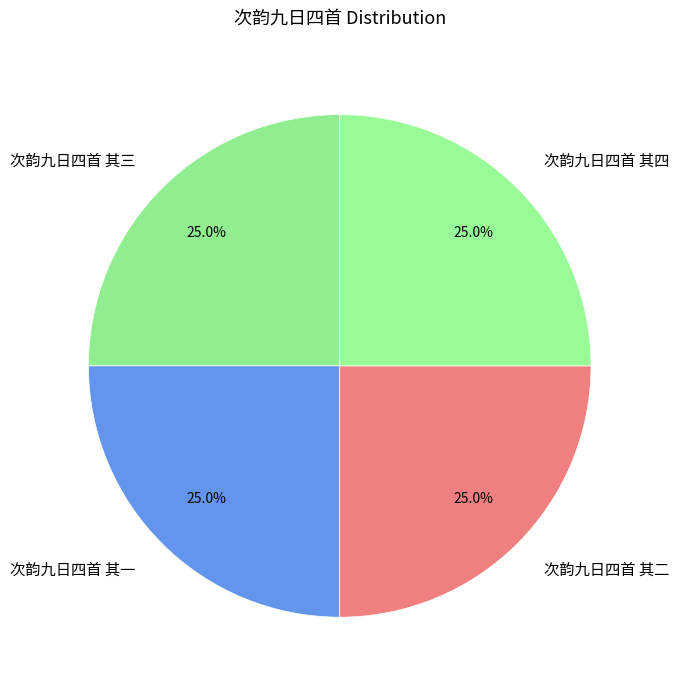

The 次韵九日四首 其三 slice represents 19% of the pie. True or false?

False